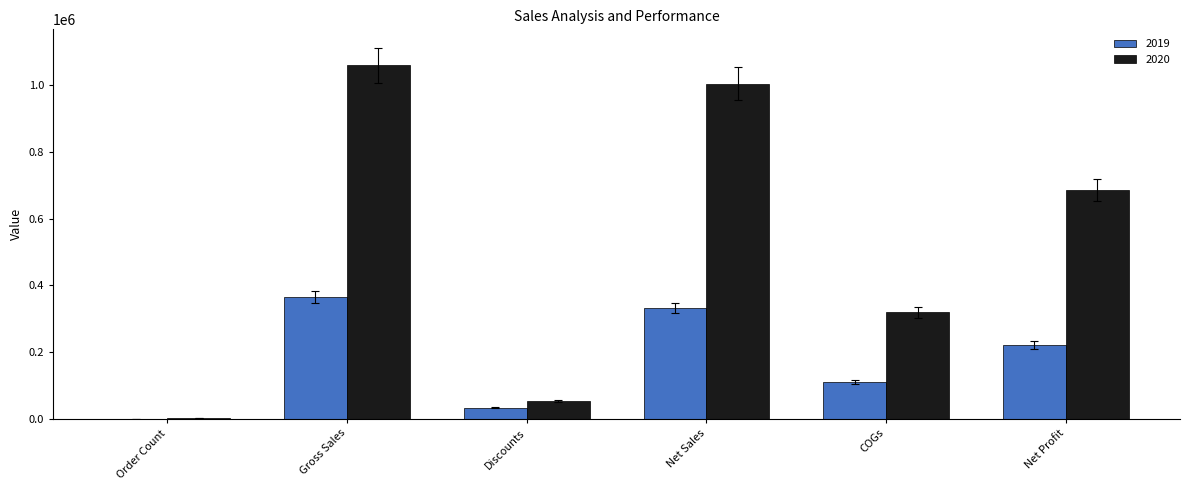

What is the greatest value displayed?

1059329.0